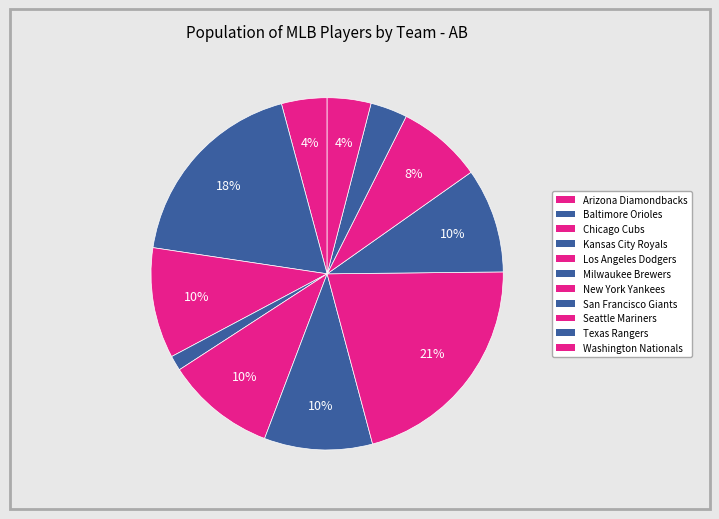

What is the change in value from Chicago Cubs to Seattle Mariners?

+301